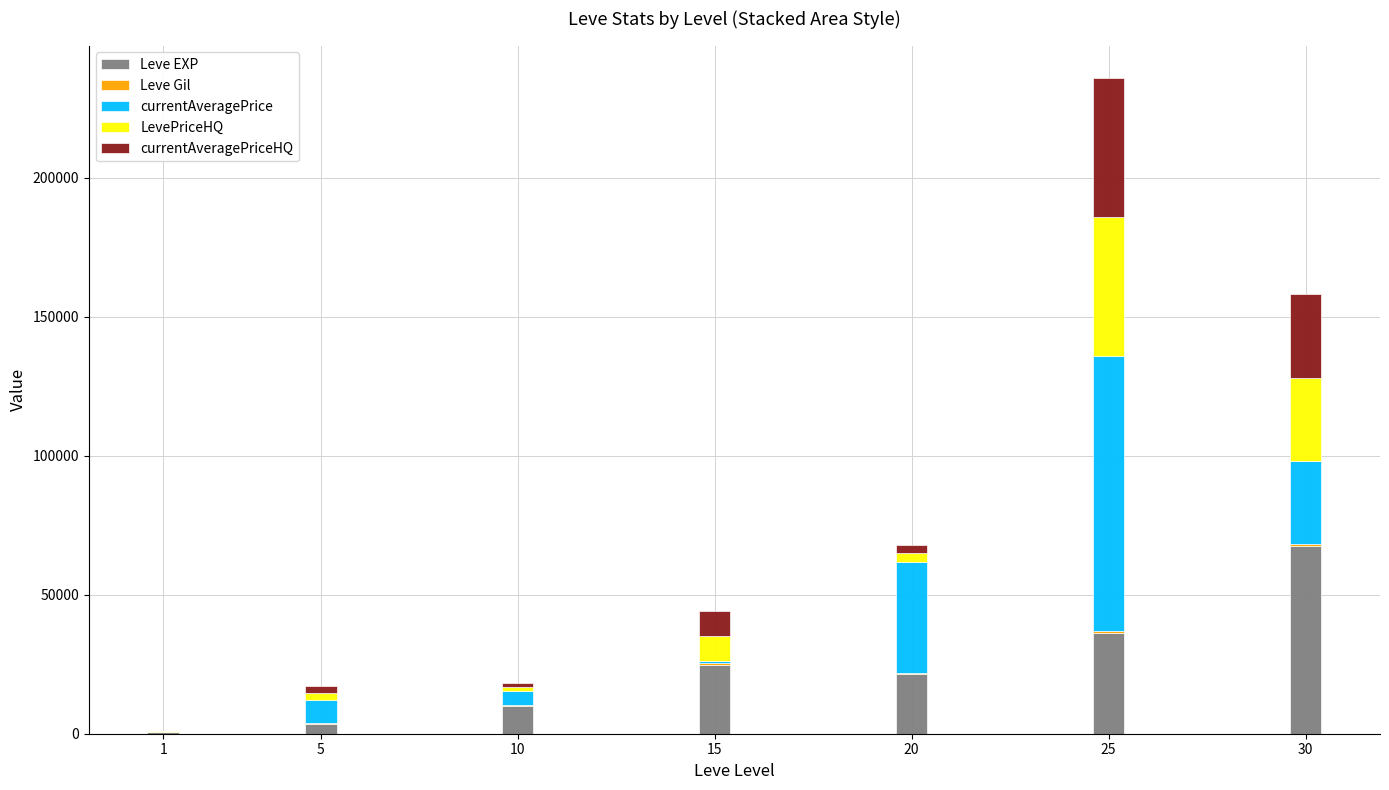

At which category is the sum across all series the highest?

25